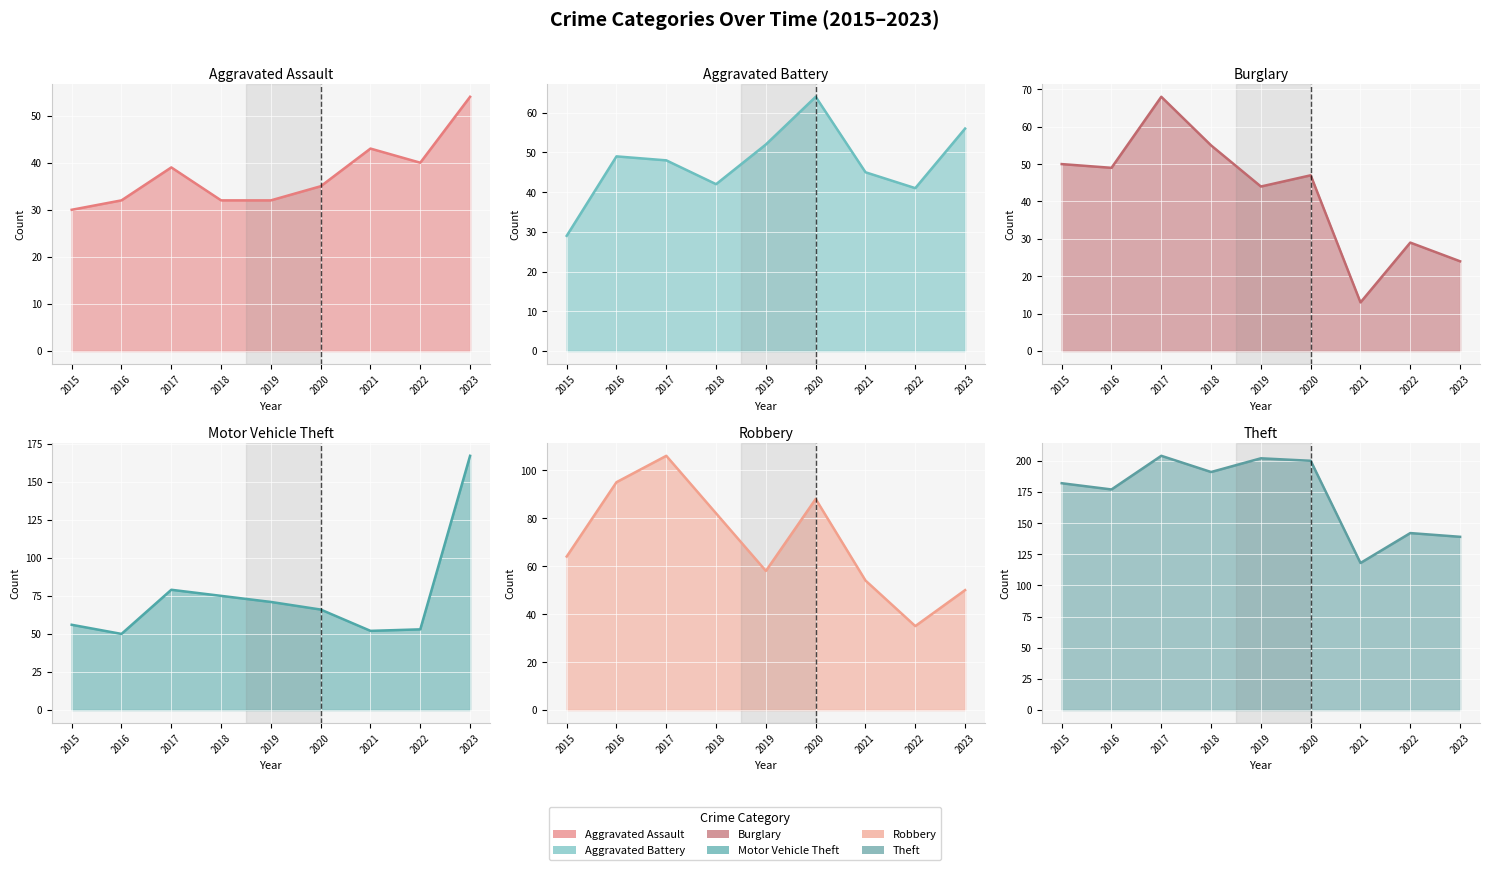

Between which two adjacent categories do Burglary and Aggravated Battery first intersect?

2018 and 2019